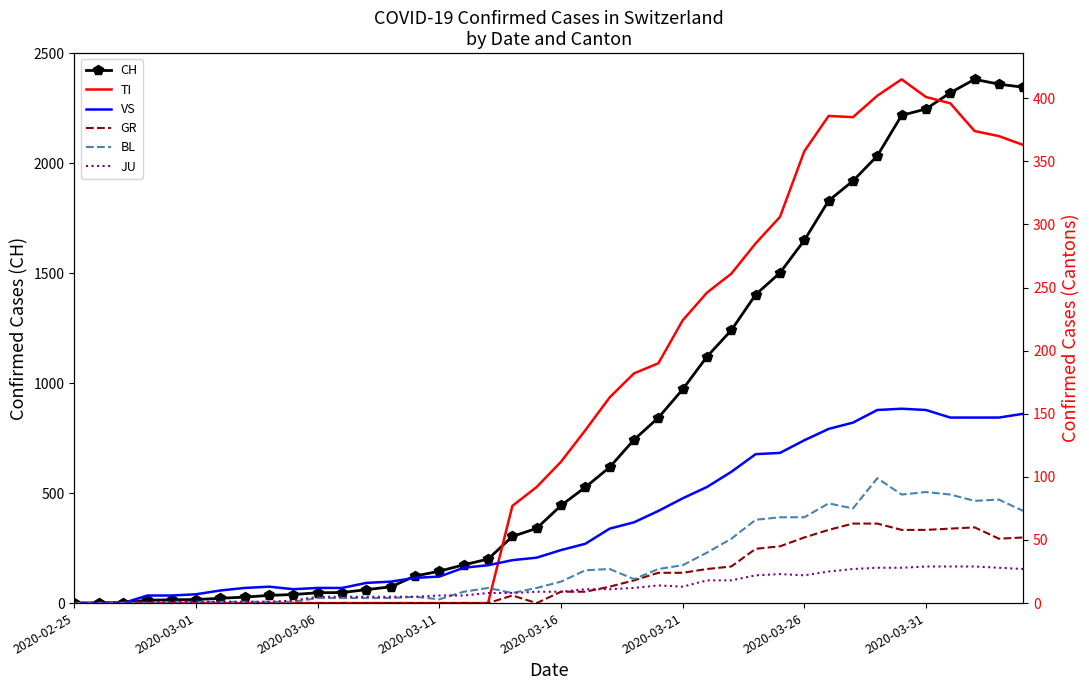

In JU, how many points are lower than both neighbors (excluding endpoints)?

2